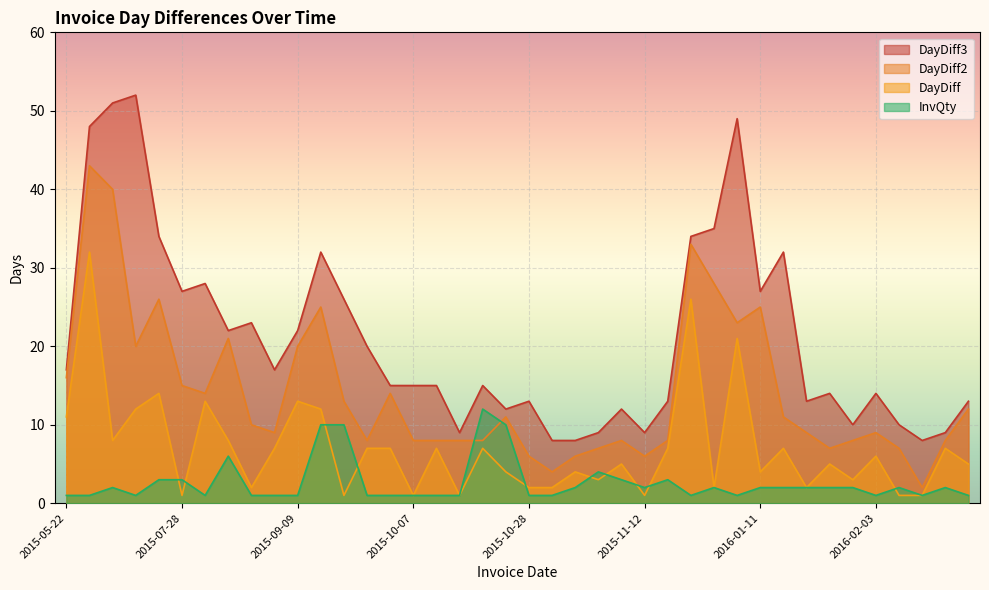

What is the label of the 25th point from the left?

2015-11-11